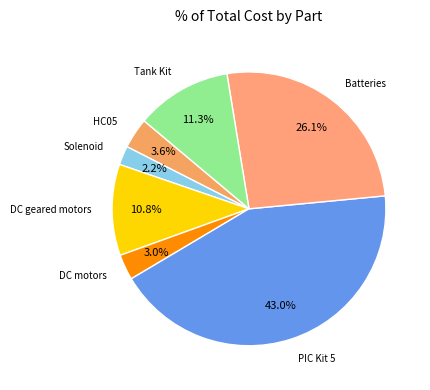

How many slices are in this pie chart?

7